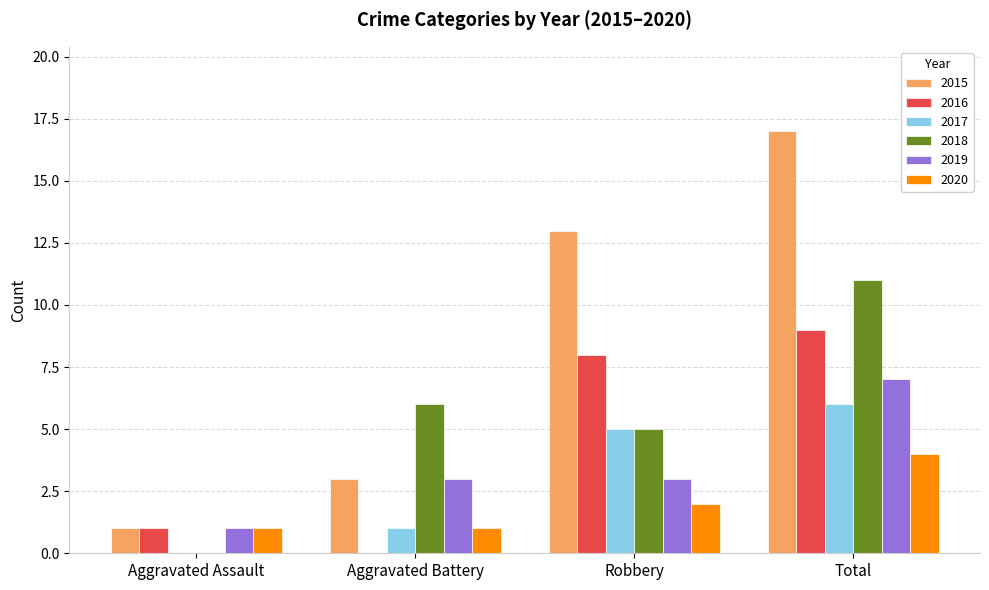

Count the 2020 values in the range 1 to 4.

4